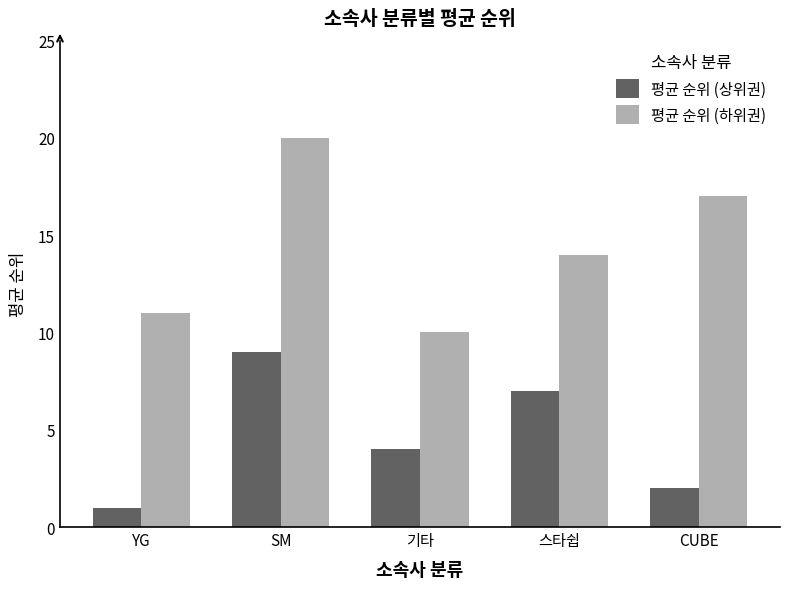

What is the difference between the maximum and minimum values in the 평균 순위 (하위권) series?

10